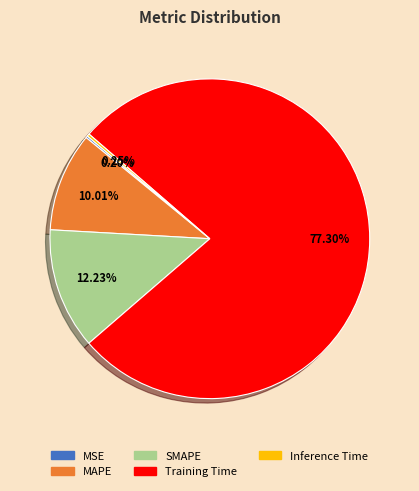

Which category has the biggest portion of the pie?

Training Time